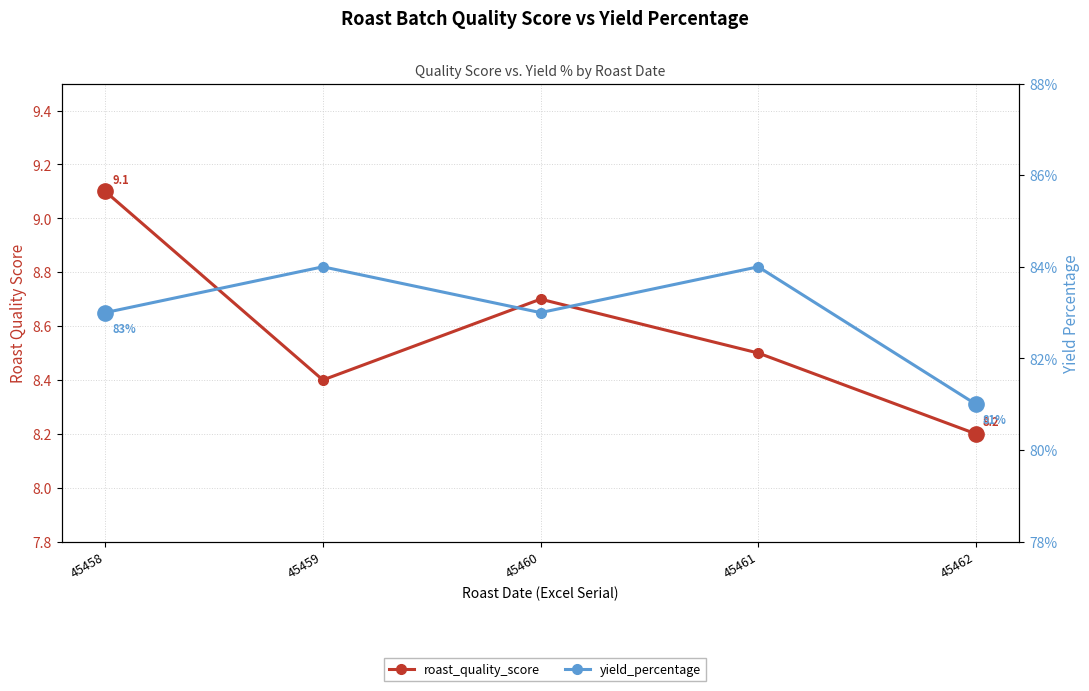

True or false: yield_percentage has more than 1 points higher than both neighbors.

True